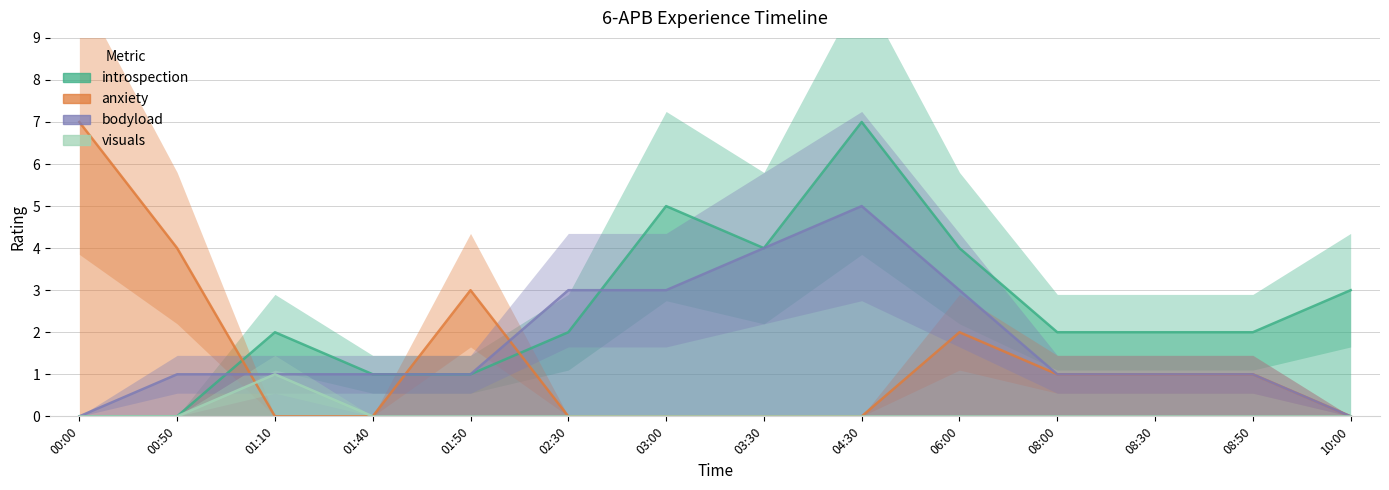

What is the label of the 12th point from the right?

01:10